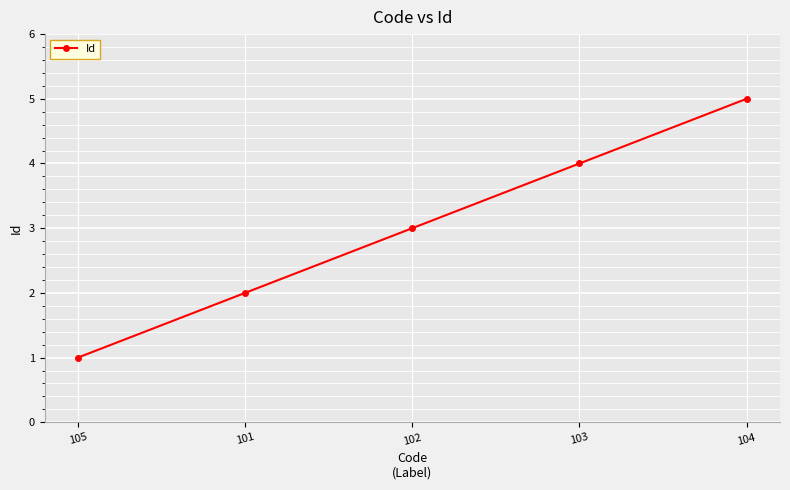

Read the value at 104.

5